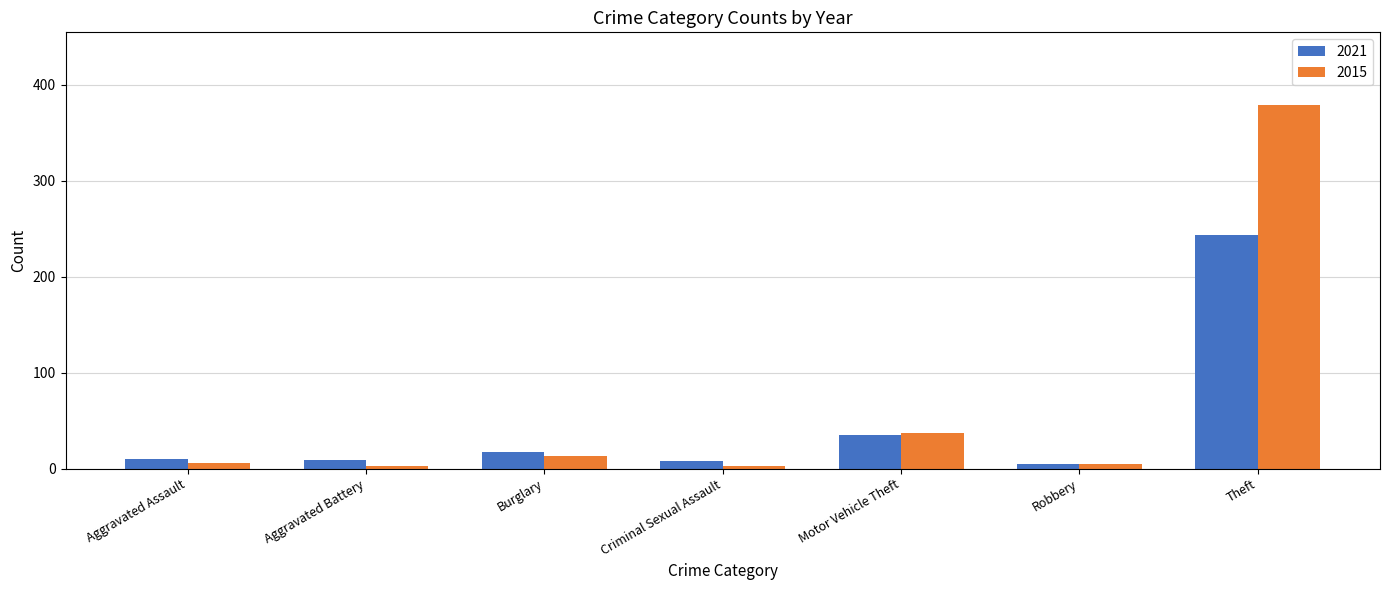

Which series has the largest range (max minus min)?

2015